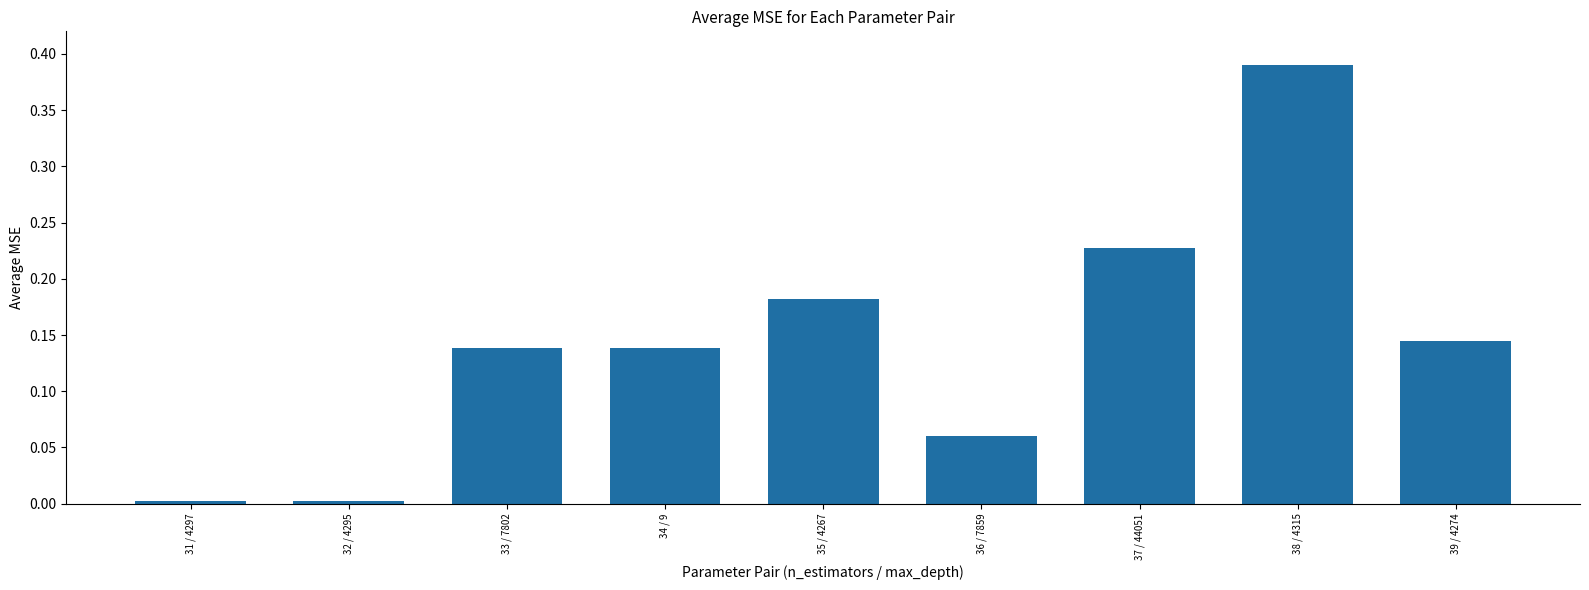

Is it true that the value at 39 / 4274 is 0.2?

False